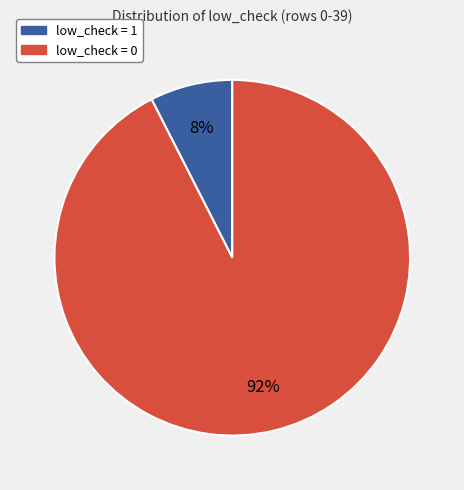

Does low_check = 0 represent more than half of the total?

Yes